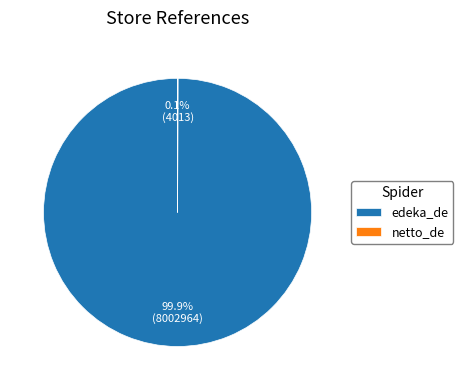

What percentage is NOT represented by edeka_de?

0.1%